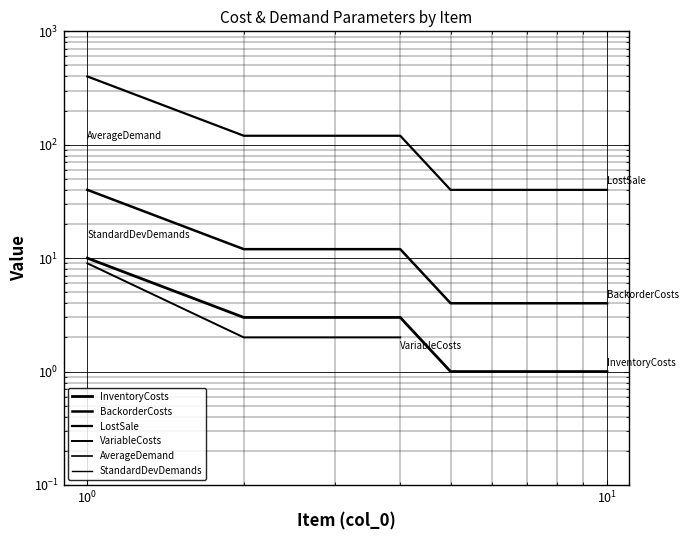

List the series in order of their peak value, highest first.

LostSale, AverageDemand, BackorderCosts, StandardDevDemands, InventoryCosts, VariableCosts